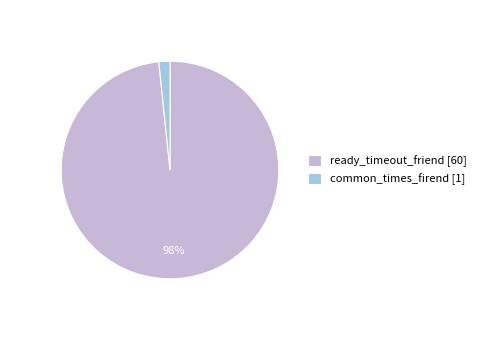

Rank the categories by value from lowest to highest.

common_times_firend, ready_timeout_friend